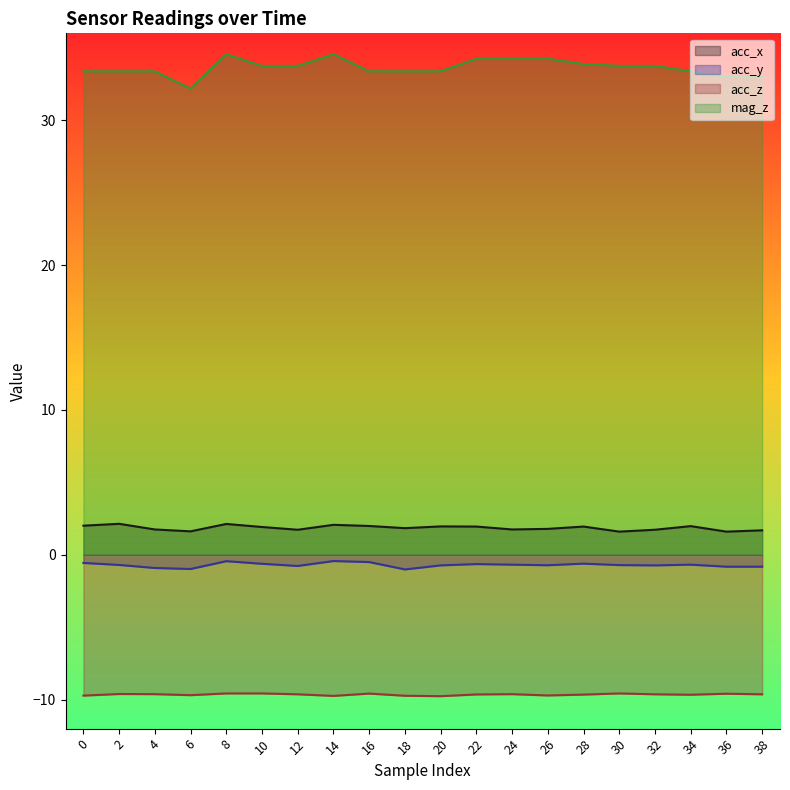

True or false: acc_z has a value of -9.6 at 16.

True